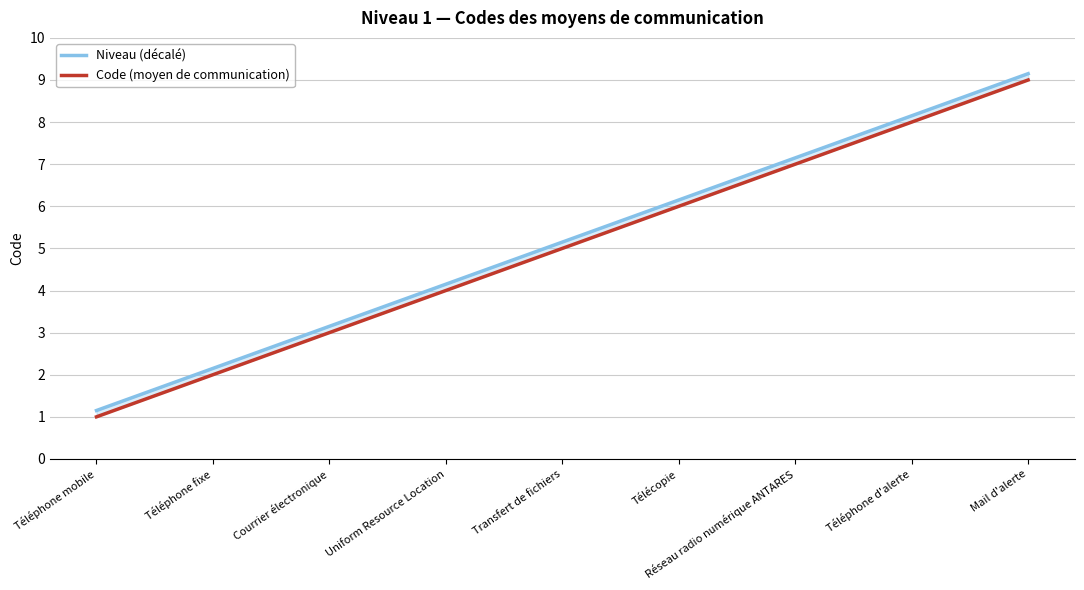

What is the label of the 6th point from the right?

Uniform Resource Location